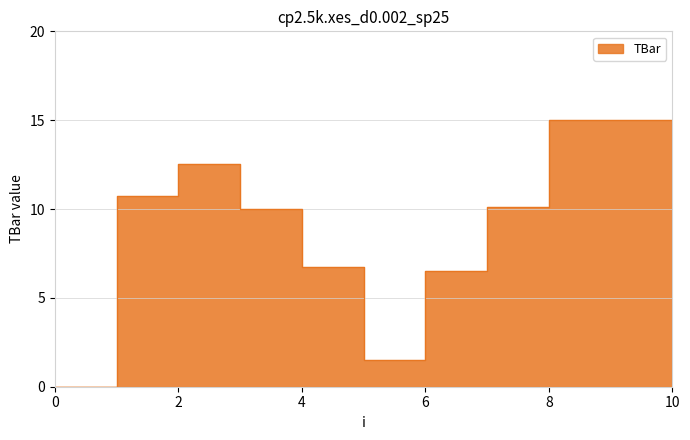

Which category has the highest value across all series?

8